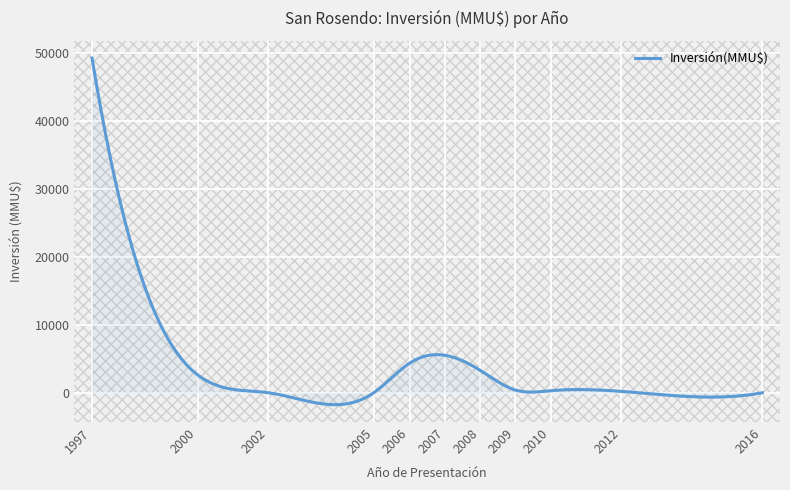

What is the difference between the maximum and minimum values?

50968.6